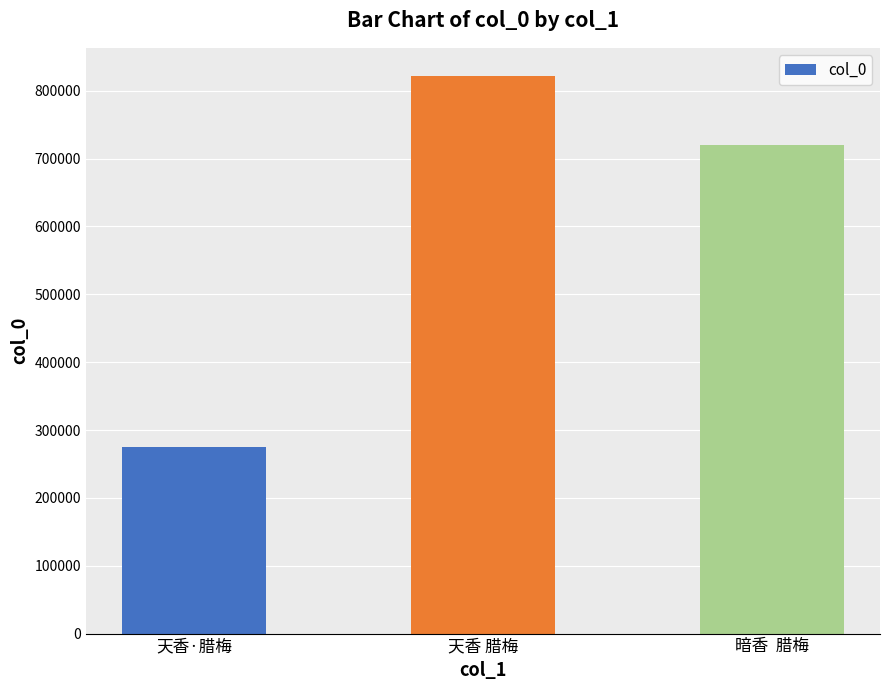

What position from the right is 天香·腊梅?

3